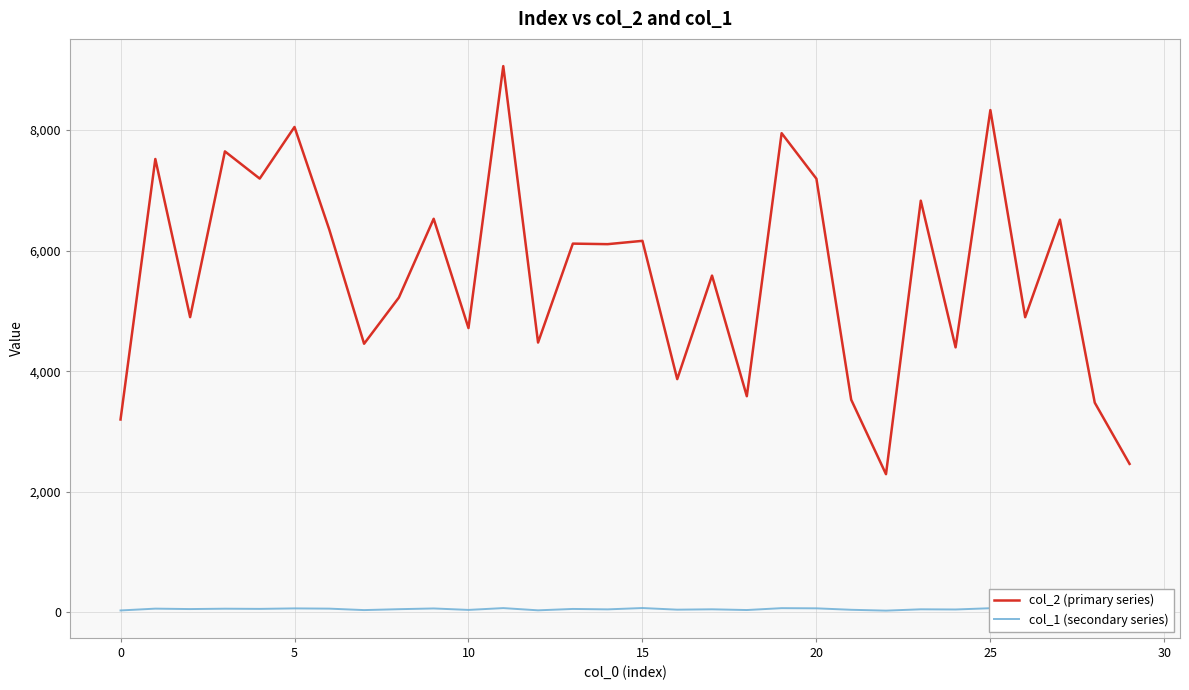

List the series in order of their overall mean, lowest first.

col_1 (secondary series), col_2 (primary series)